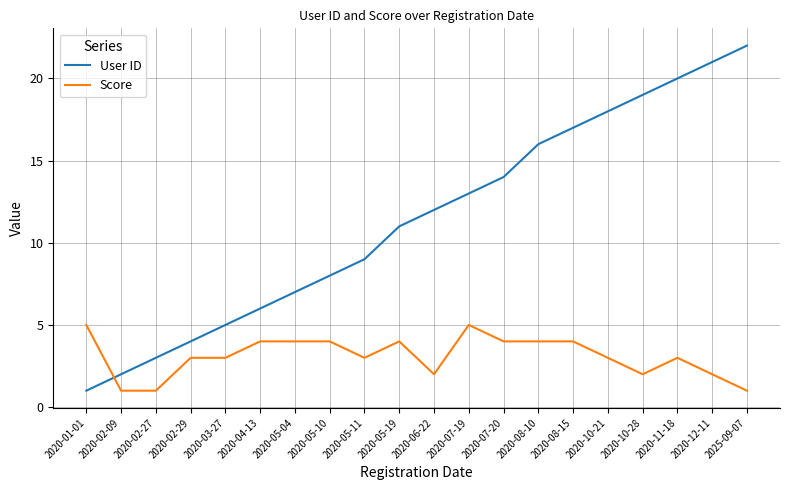

Rank the series by their average value, from highest to lowest.

User ID, Score